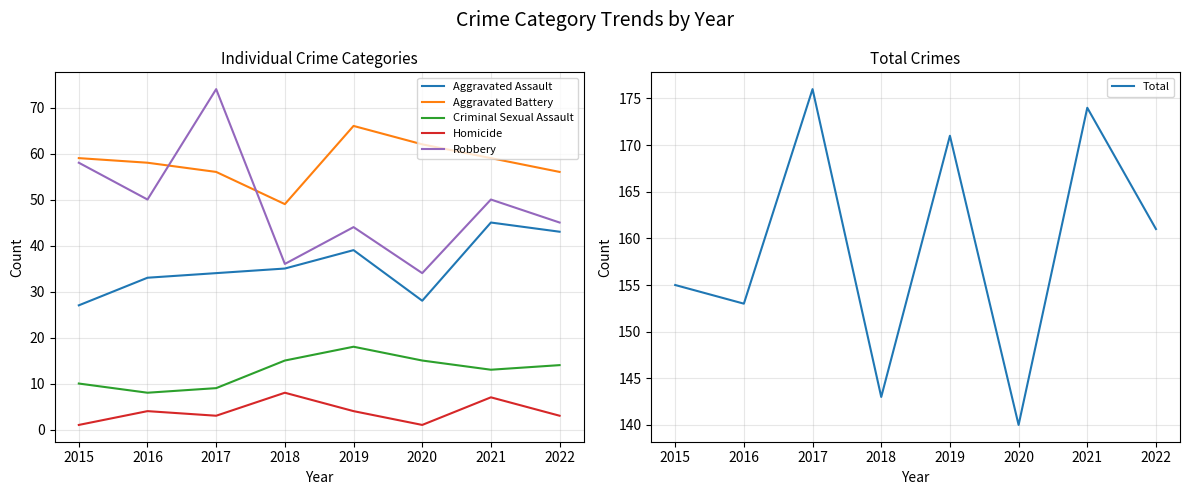

True or false: Criminal Sexual Assault and Robbery cross at least once.

False